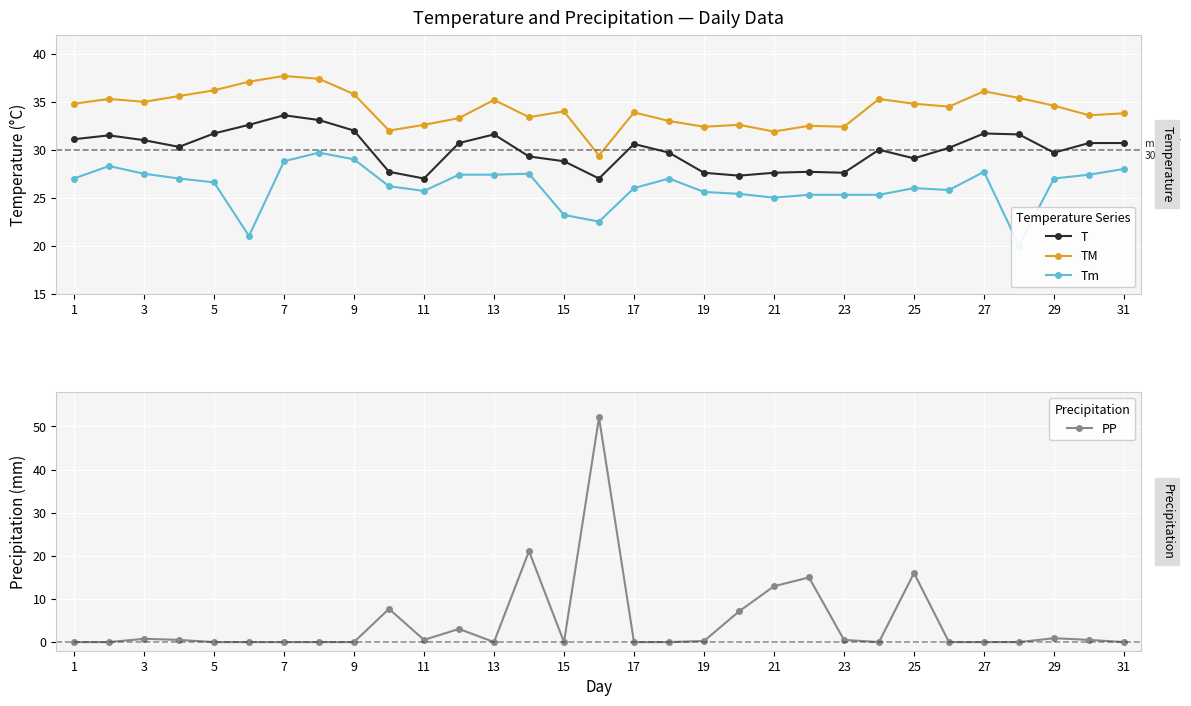

What are all the series names shown in the legend?

T, TM, Tm, PP